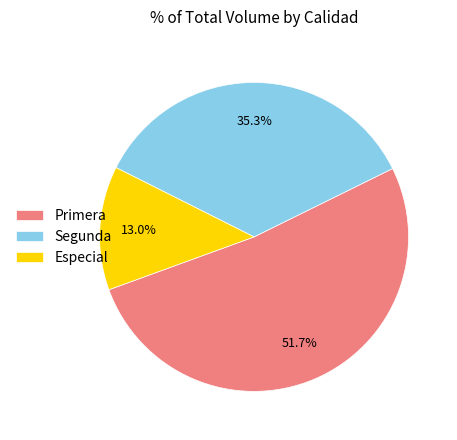

What is the ratio of the value at Segunda to the value at Primera?

0.7